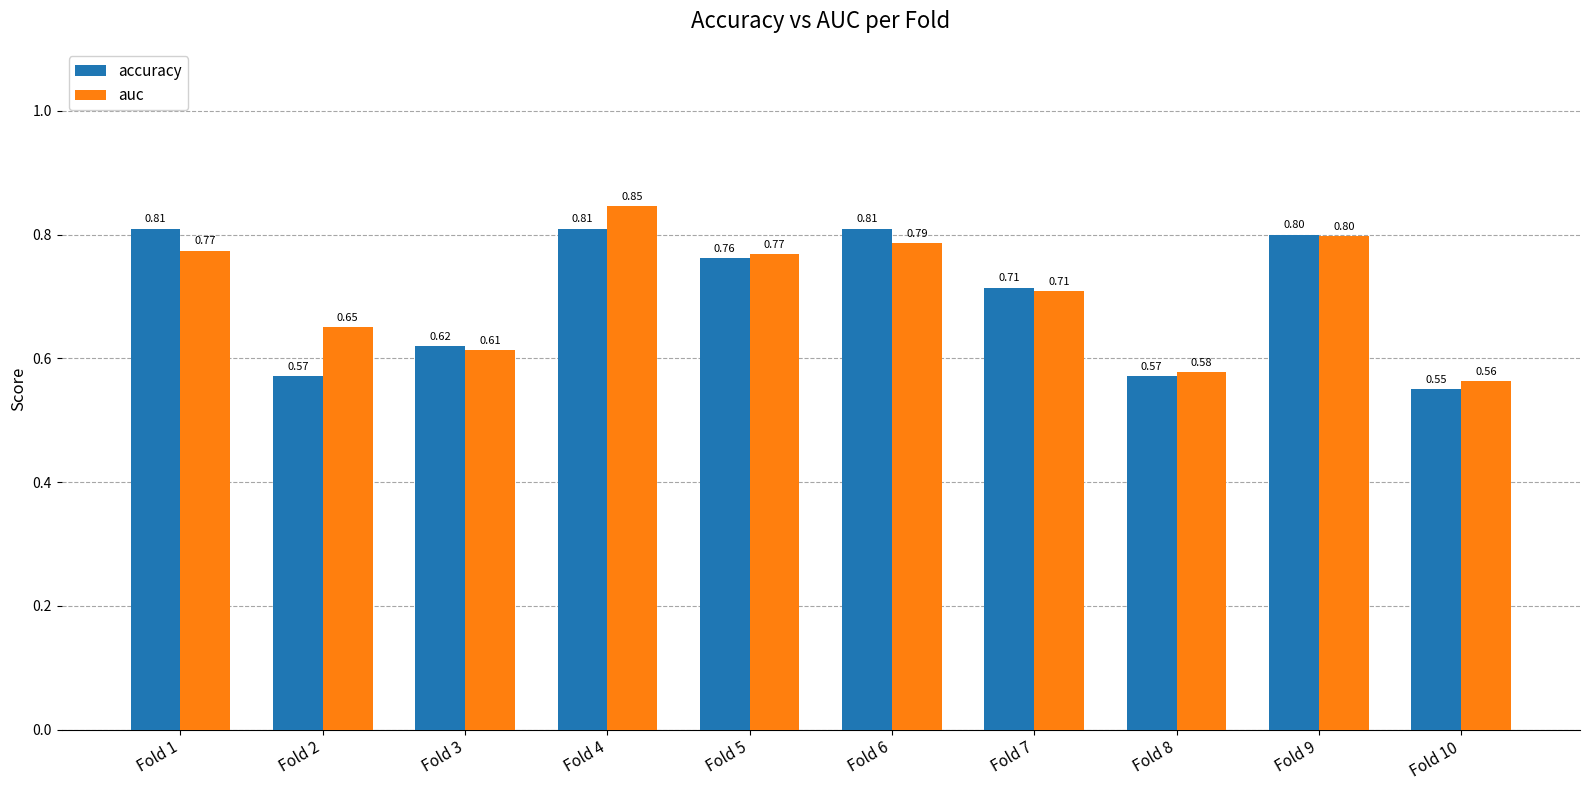

Which series has the largest range (max minus min)?

auc